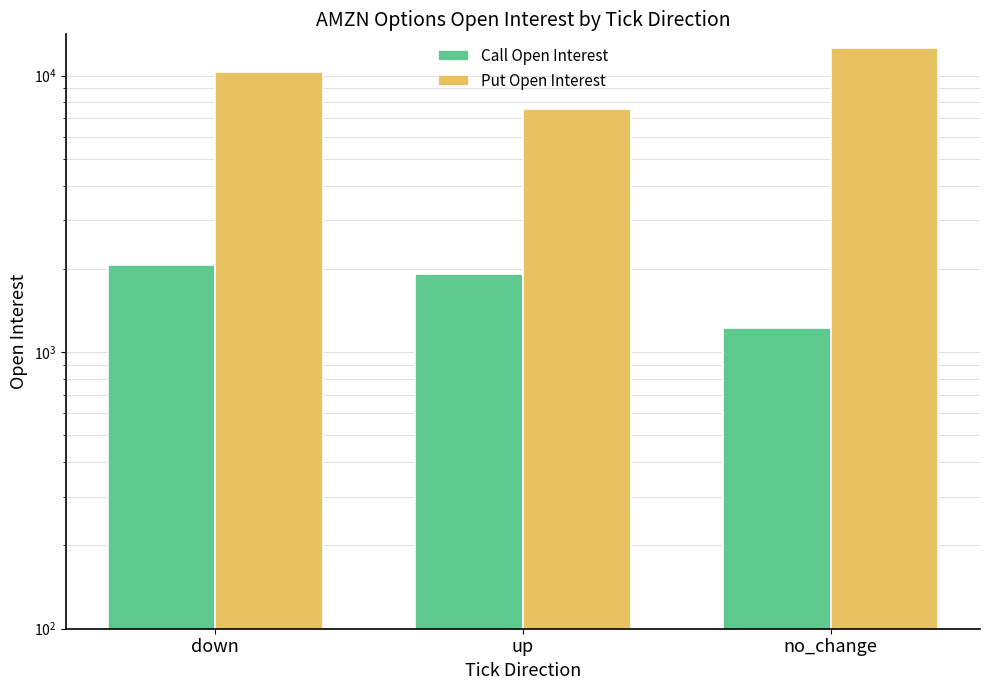

Which label corresponds to the smallest value in the chart?

no_change